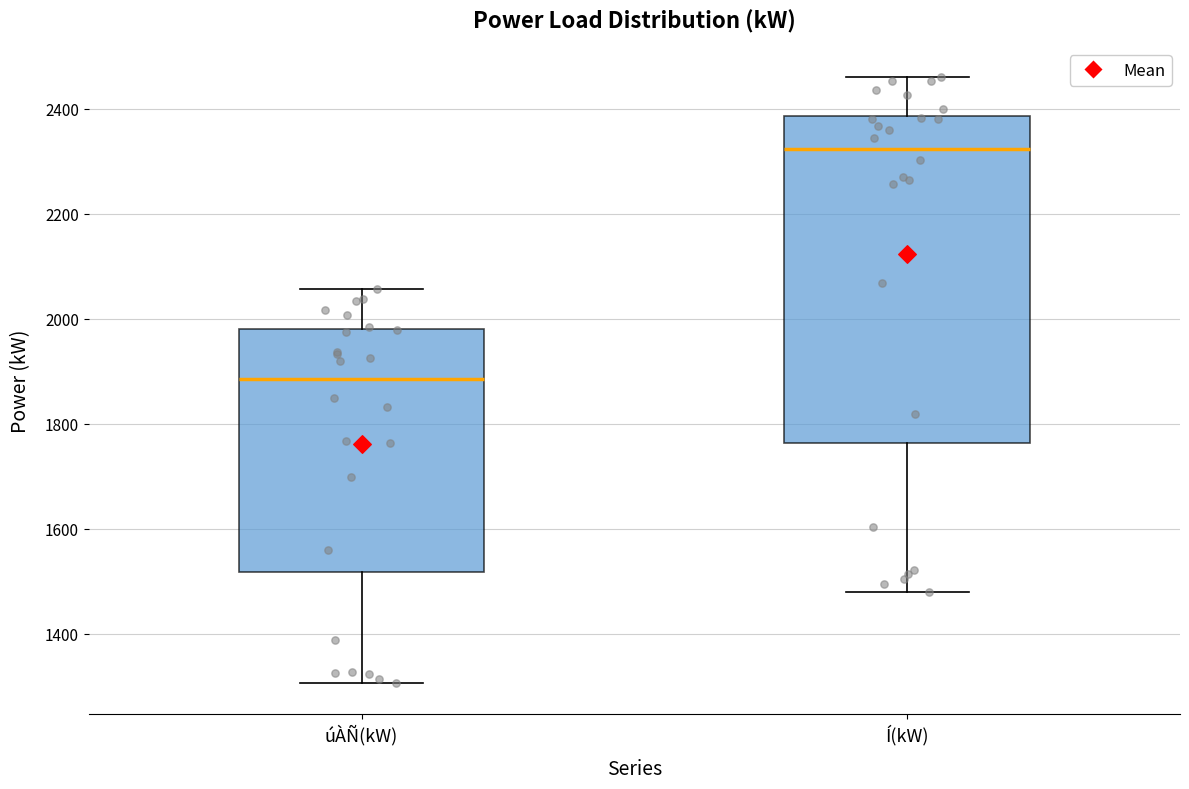

Which box is the tallest, from its lower edge to its upper edge?

Í(kW)